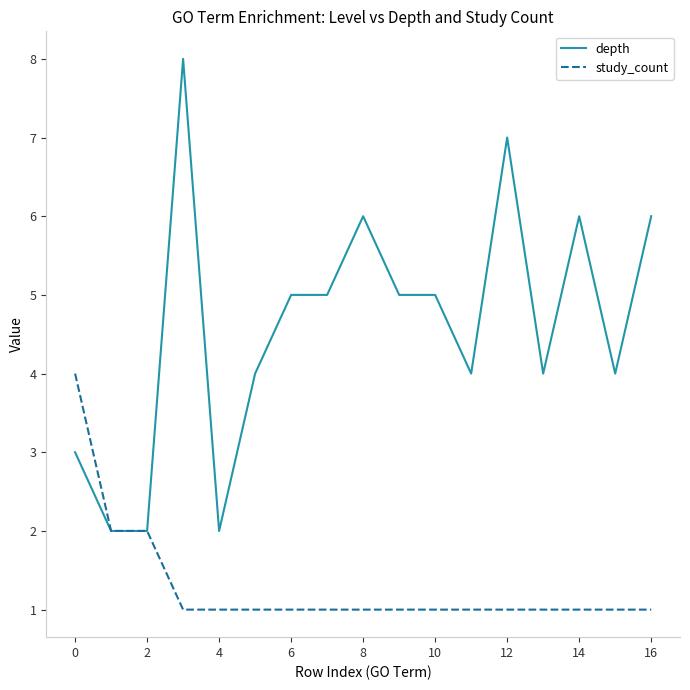

What is the difference between the maximum and minimum values in the depth series?

6